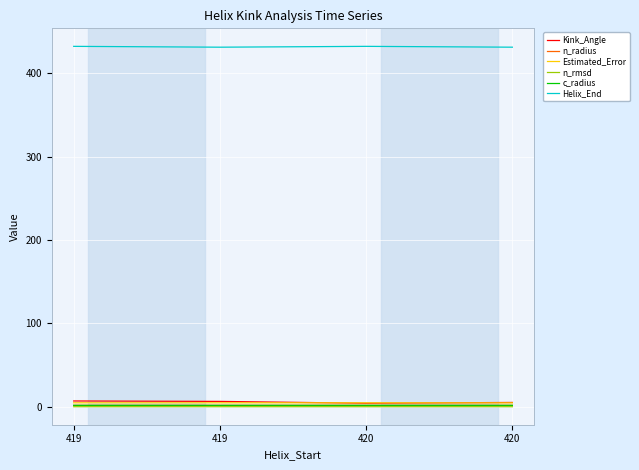

True or false: Estimated_Error has a value of 4.9 at 420.

True